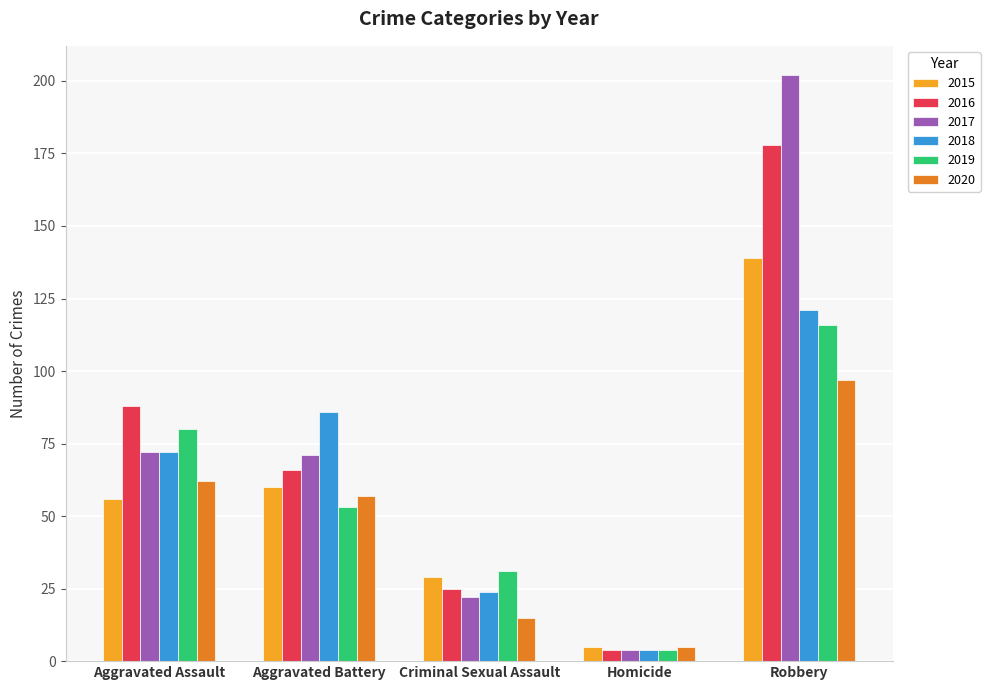

Reading left to right, extract all data points from this chart.

2015: 56	60	29	5	139
2016: 88	66	25	4	178
2017: 72	71	22	4	202
2018: 72	86	24	4	121
2019: 80	53	31	4	116
2020: 62	57	15	5	97